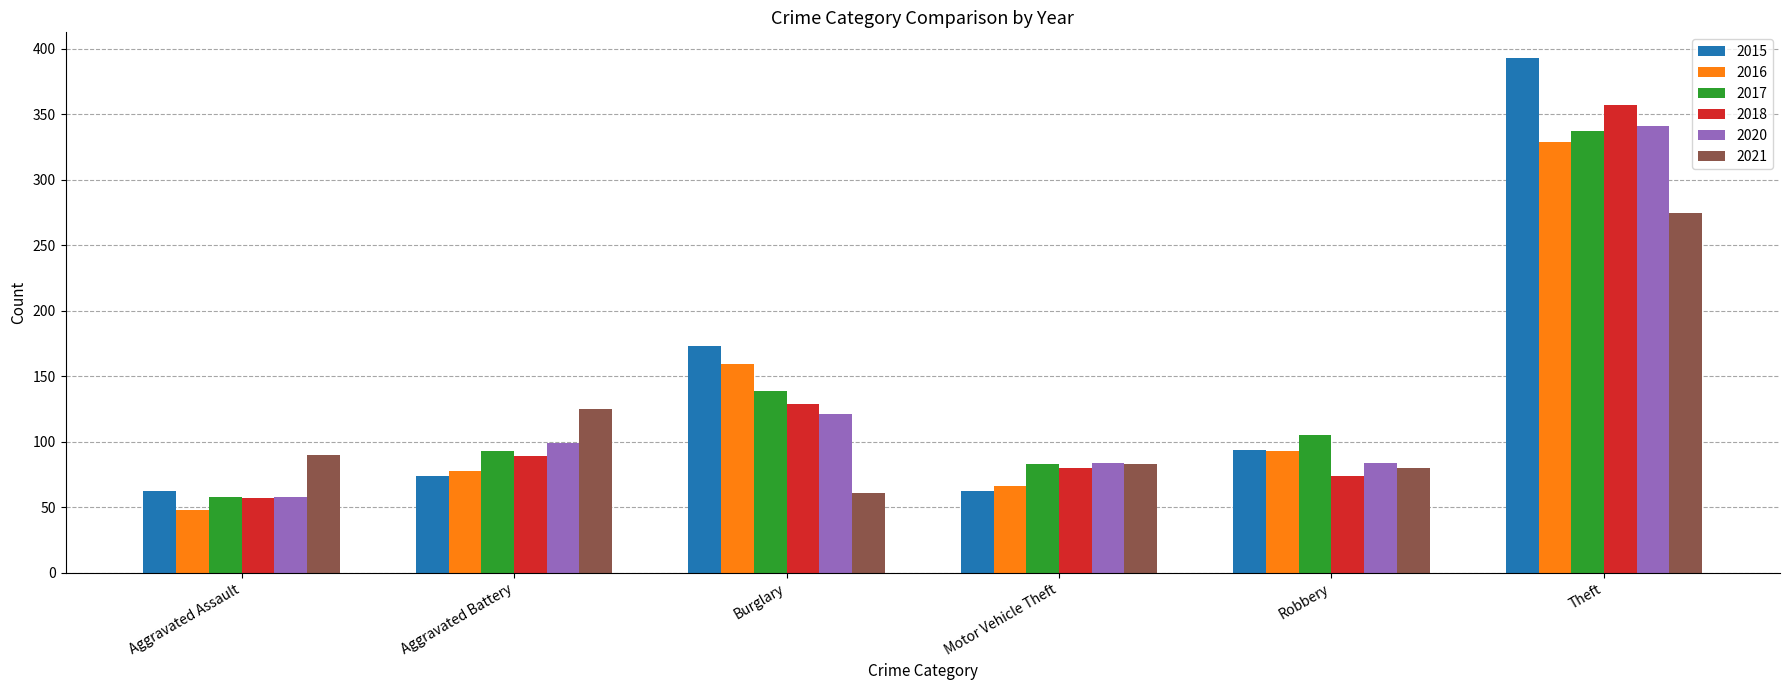

Which series changed the most between Motor Vehicle Theft and Theft?

2015